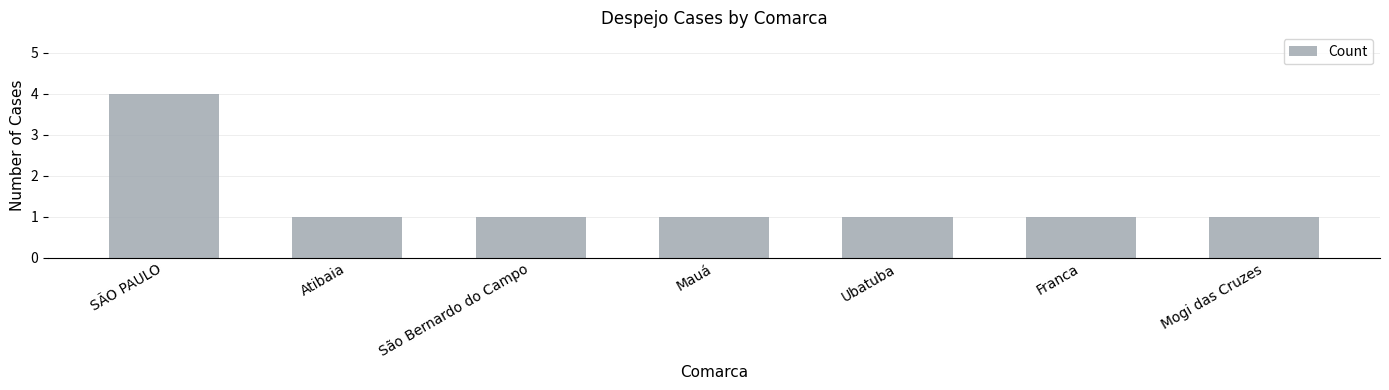

What is the ratio of the value at SÃO PAULO to the value at Atibaia?

4.0